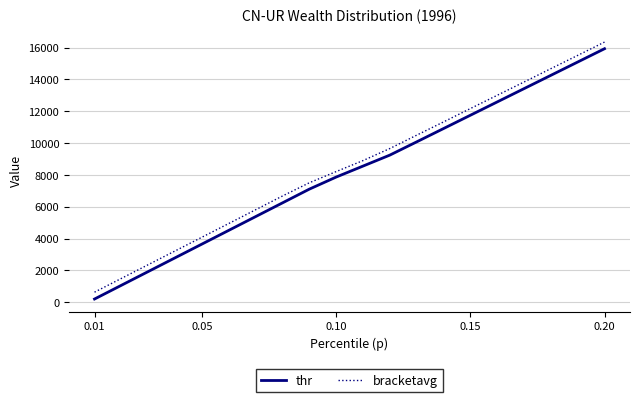

What is the maximum value shown in the chart?

16342.9